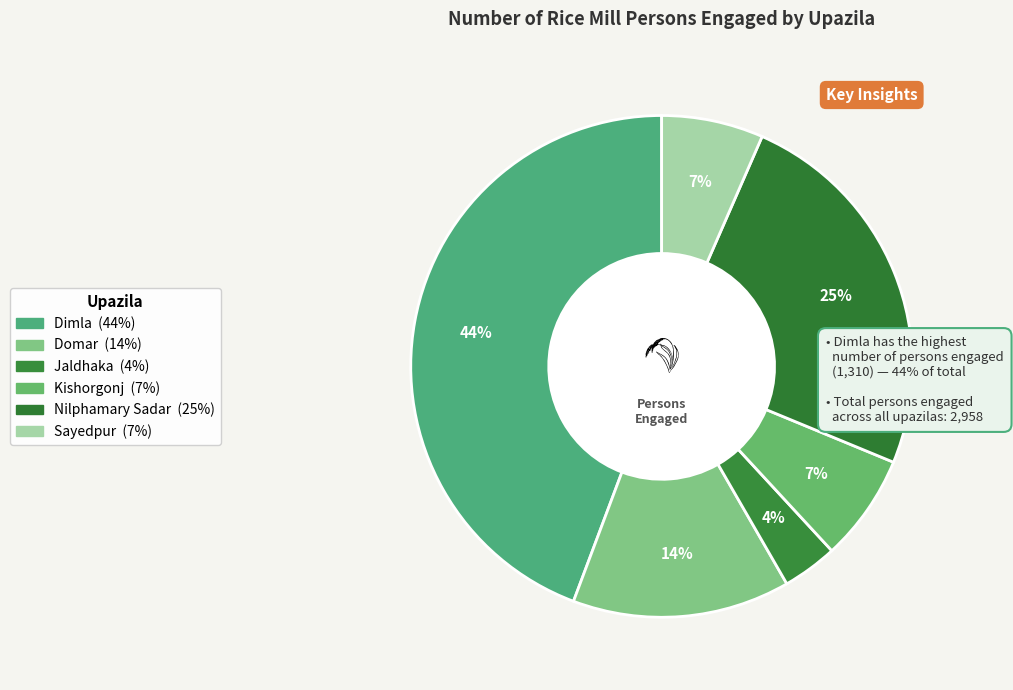

Is it true that Jaldhaka is 1% of the pie?

False